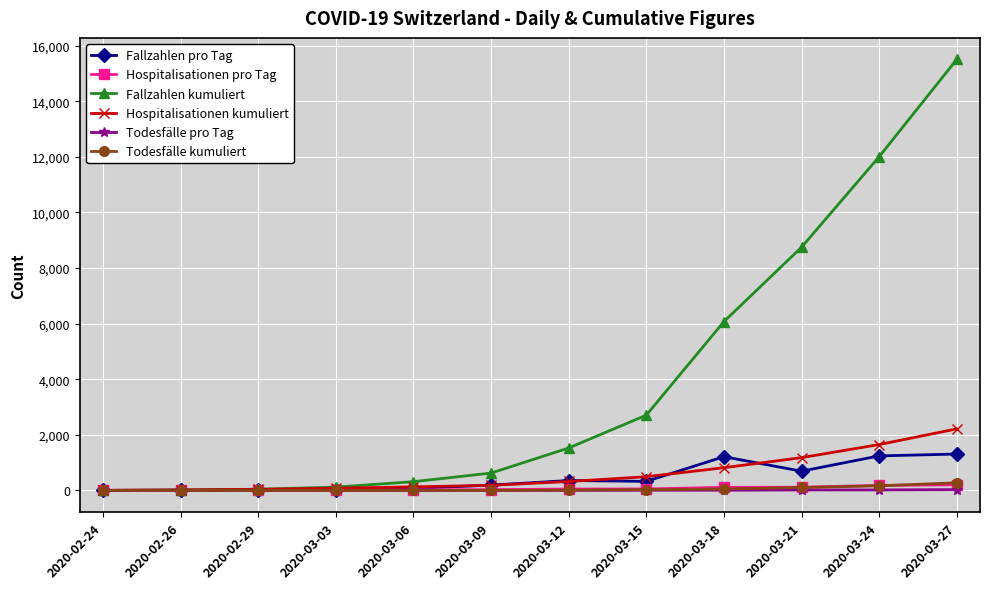

How many intersections are there between Fallzahlen kumuliert and Hospitalisationen kumuliert?

1